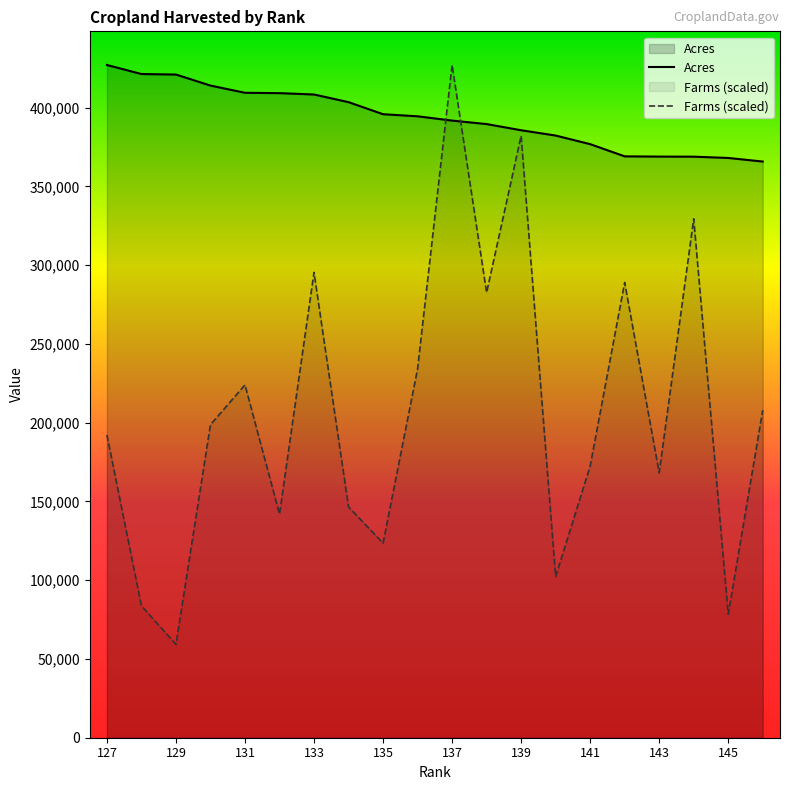

Count the number of categories in the chart.

20